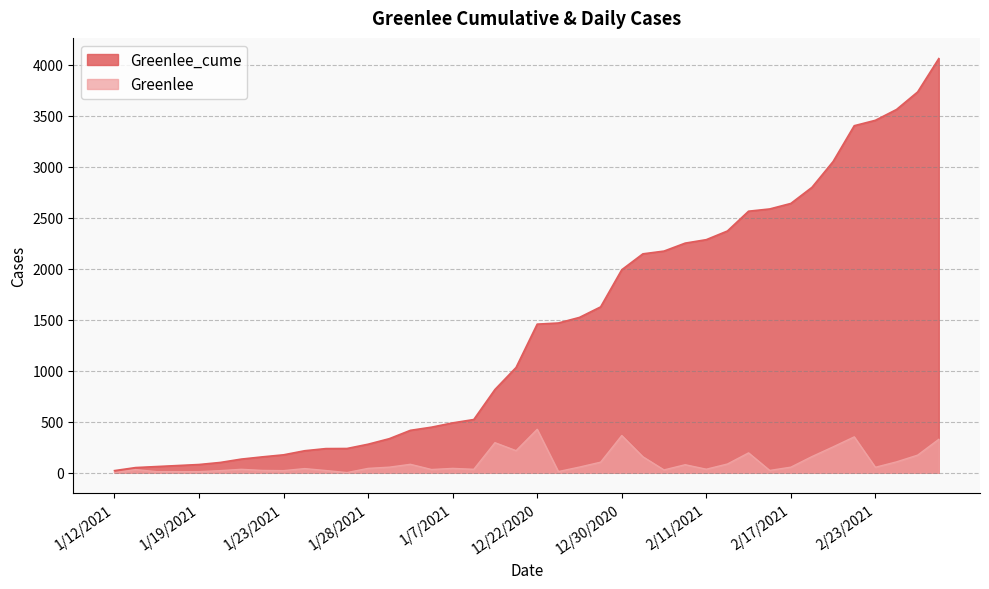

What is the highest value of the Greenlee_cume series?

4059